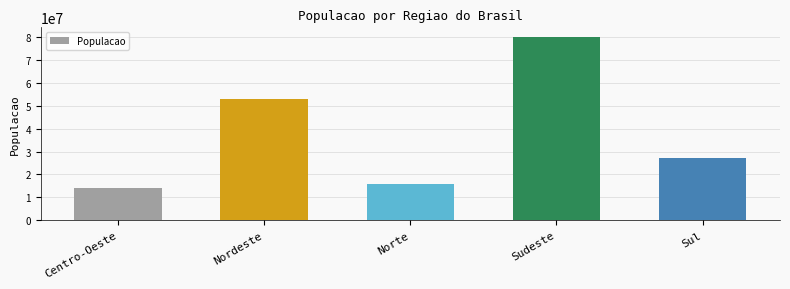

Rank the categories by value from highest to lowest.

Sudeste, Nordeste, Sul, Norte, Centro-Oeste